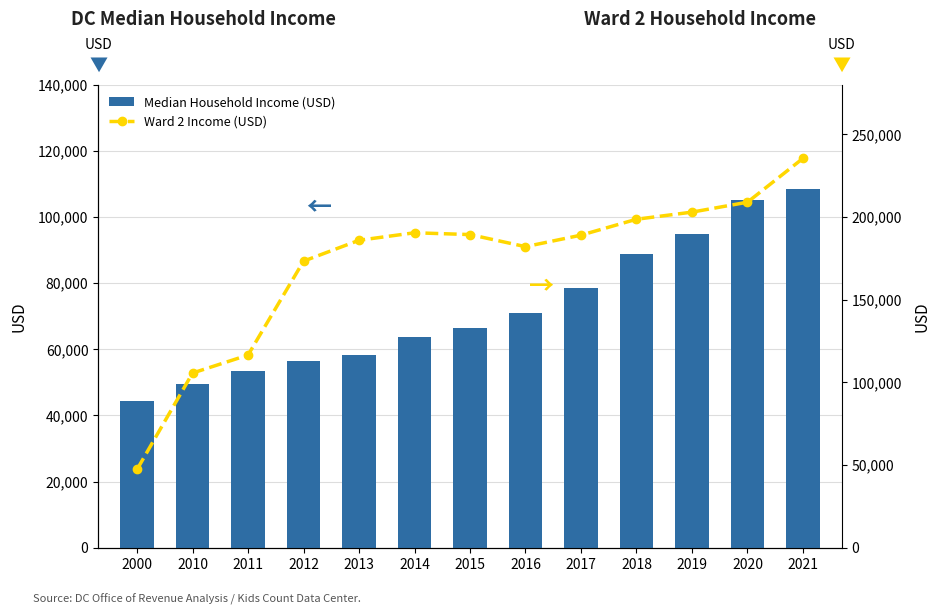

What is the highest value of the Median Household Income (USD) series?

108492